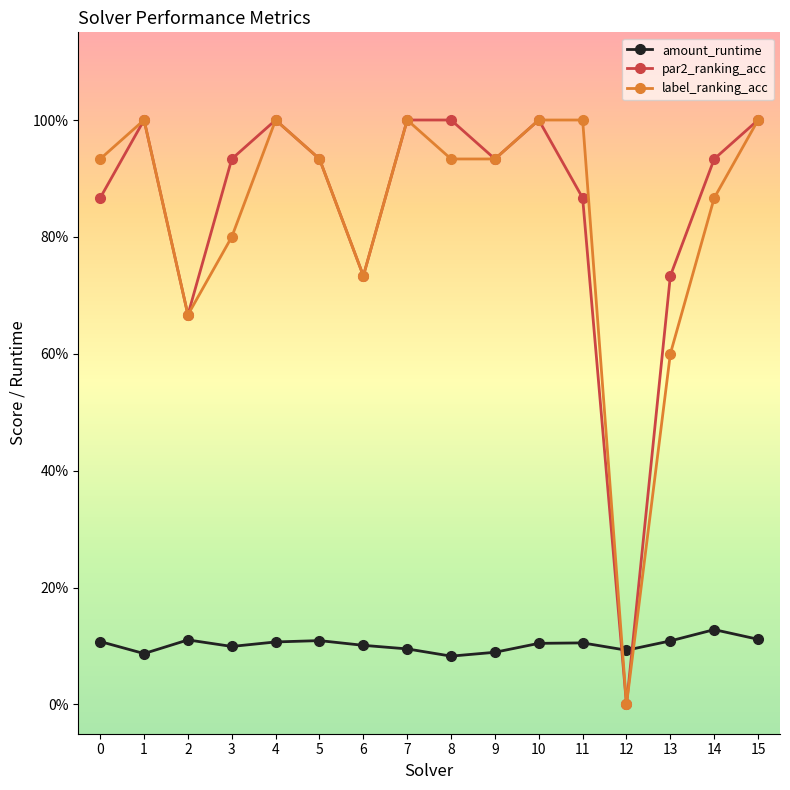

Does the chart have visible grid lines?

No